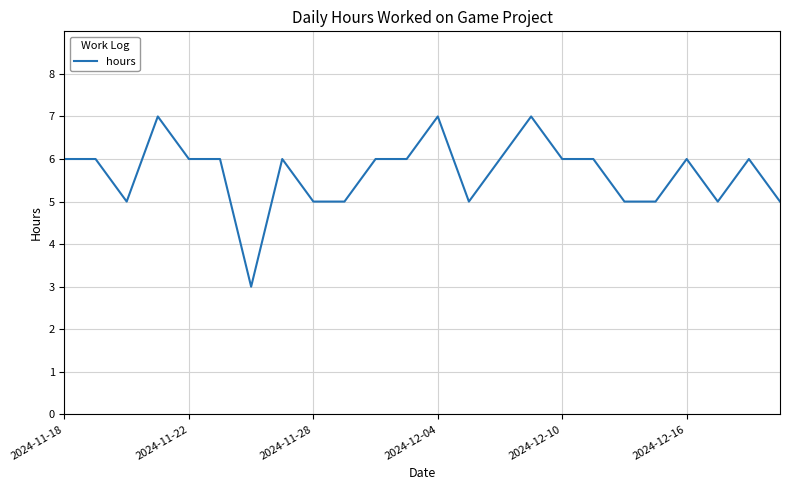

What is the difference between the maximum and minimum values?

4